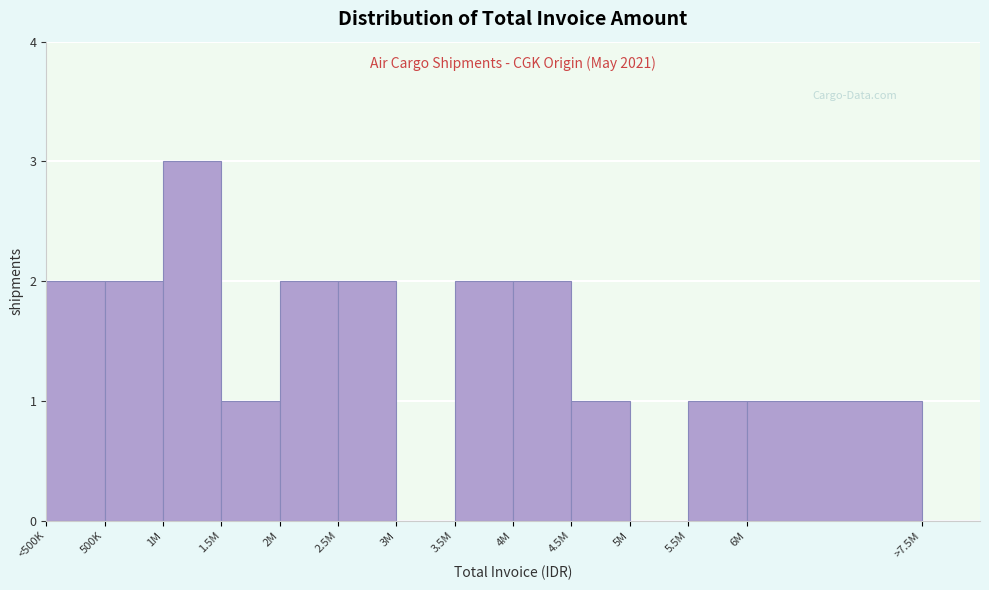

Reading right to left, what are all the values shown in this chart?

>7.5M=0	6M=1	5.5M=1	5M=0	4.5M=1	4M=2	3.5M=2	3M=0	2.5M=2	2M=2	1.5M=1	1M=3	500K=2	<500K=2